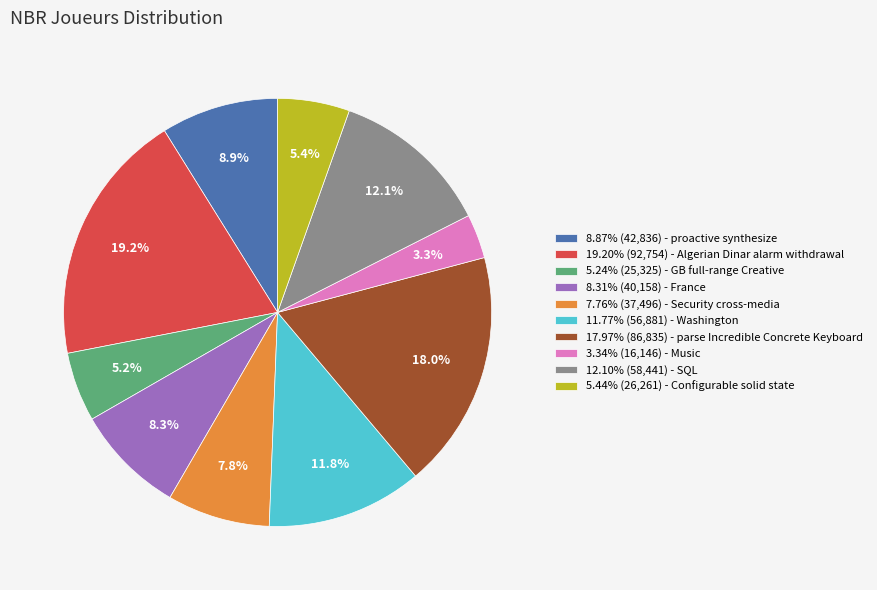

Approximately how many times larger is the value at 3.34% (16,146) - Music compared to 8.31% (40,158) - France?

0.4